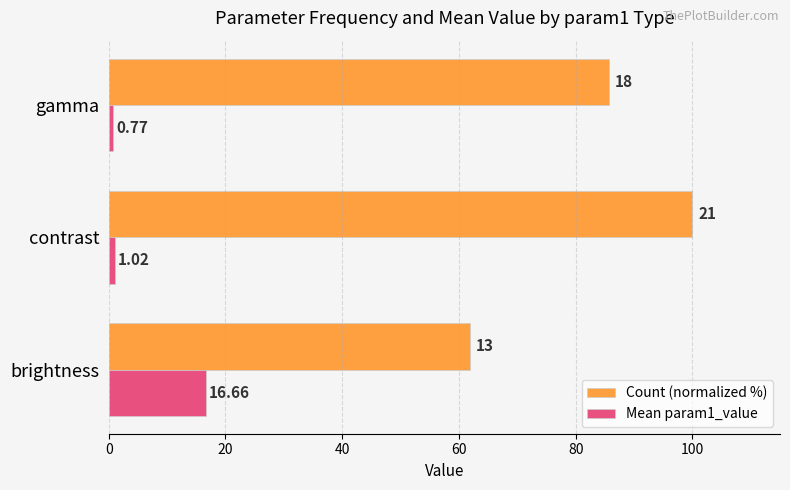

Which series changed the most between contrast and gamma?

Count (normalized %)